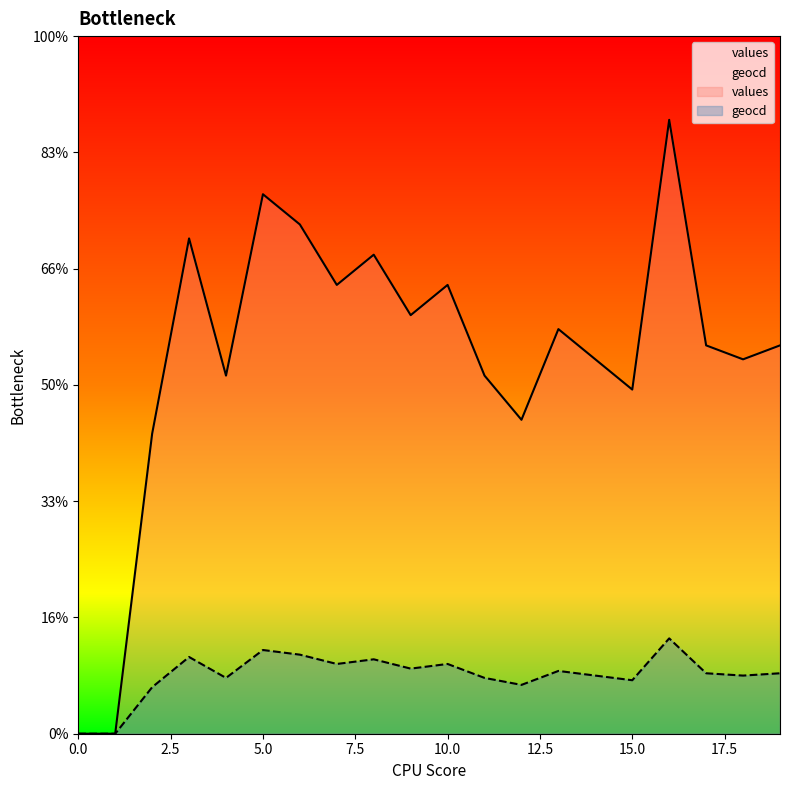

Rank the series by their maximum value, from highest to lowest.

values, geocd